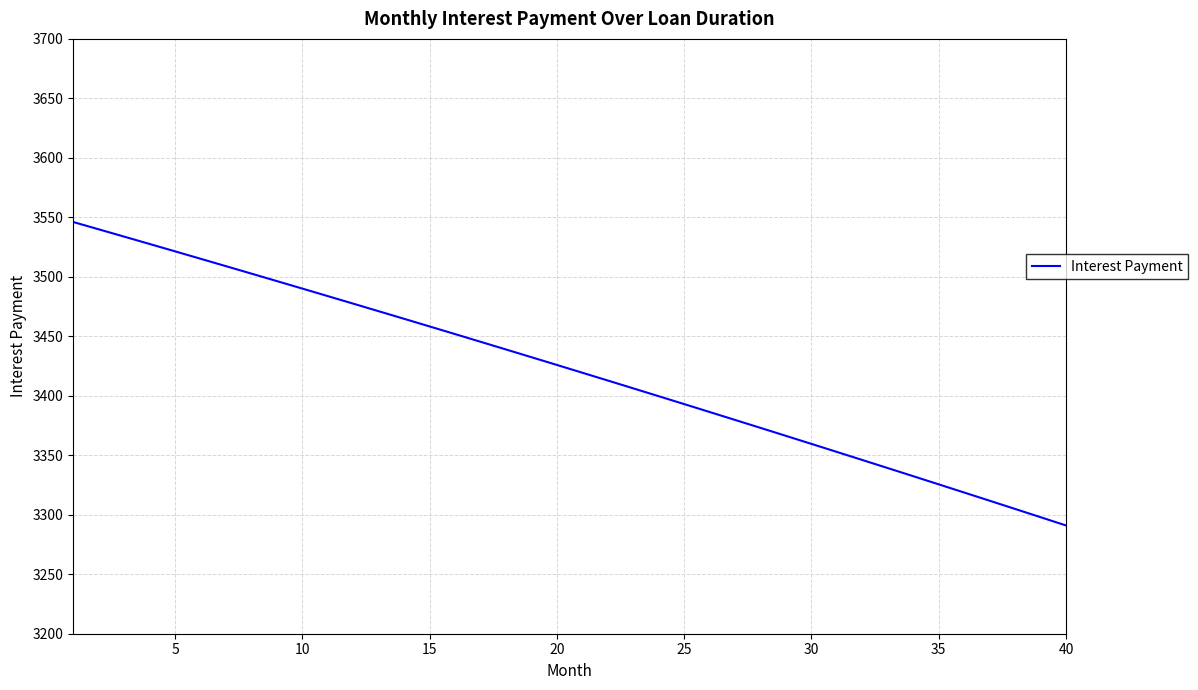

How many values are below 3425?

20